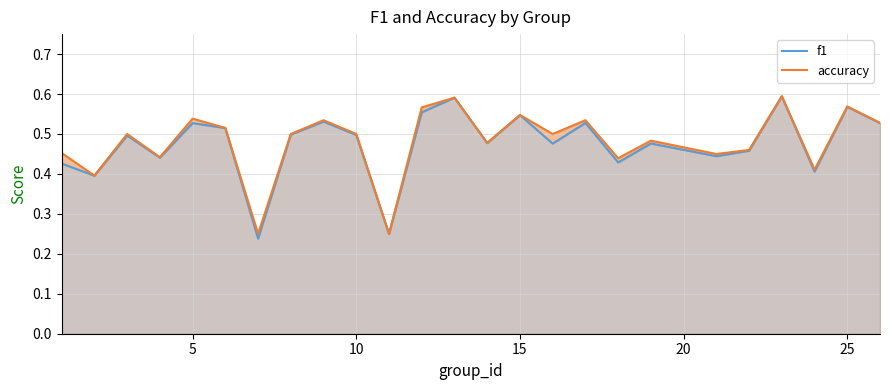

In accuracy, how many points are lower than both neighbors (excluding endpoints)?

9